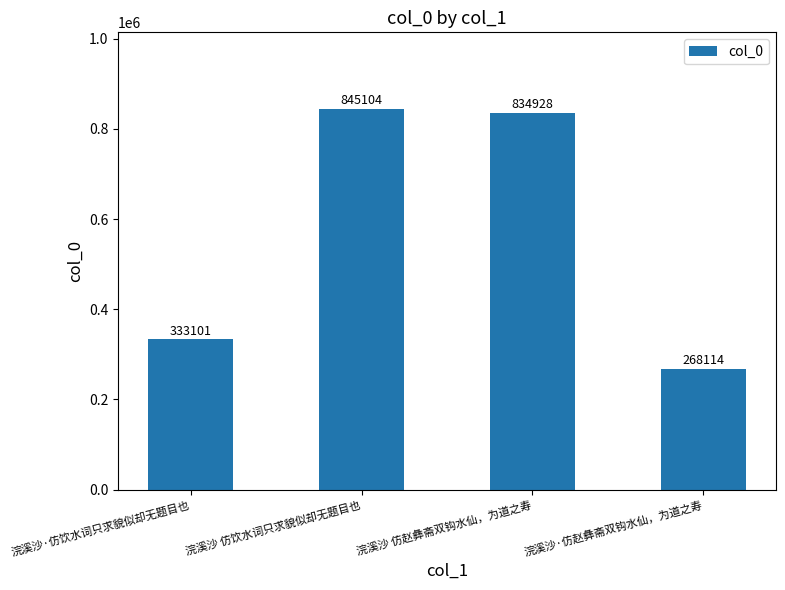

True or false: the data shows 469003 at 浣溪沙·仿赵彝斋双钩水仙，为道之寿.

False